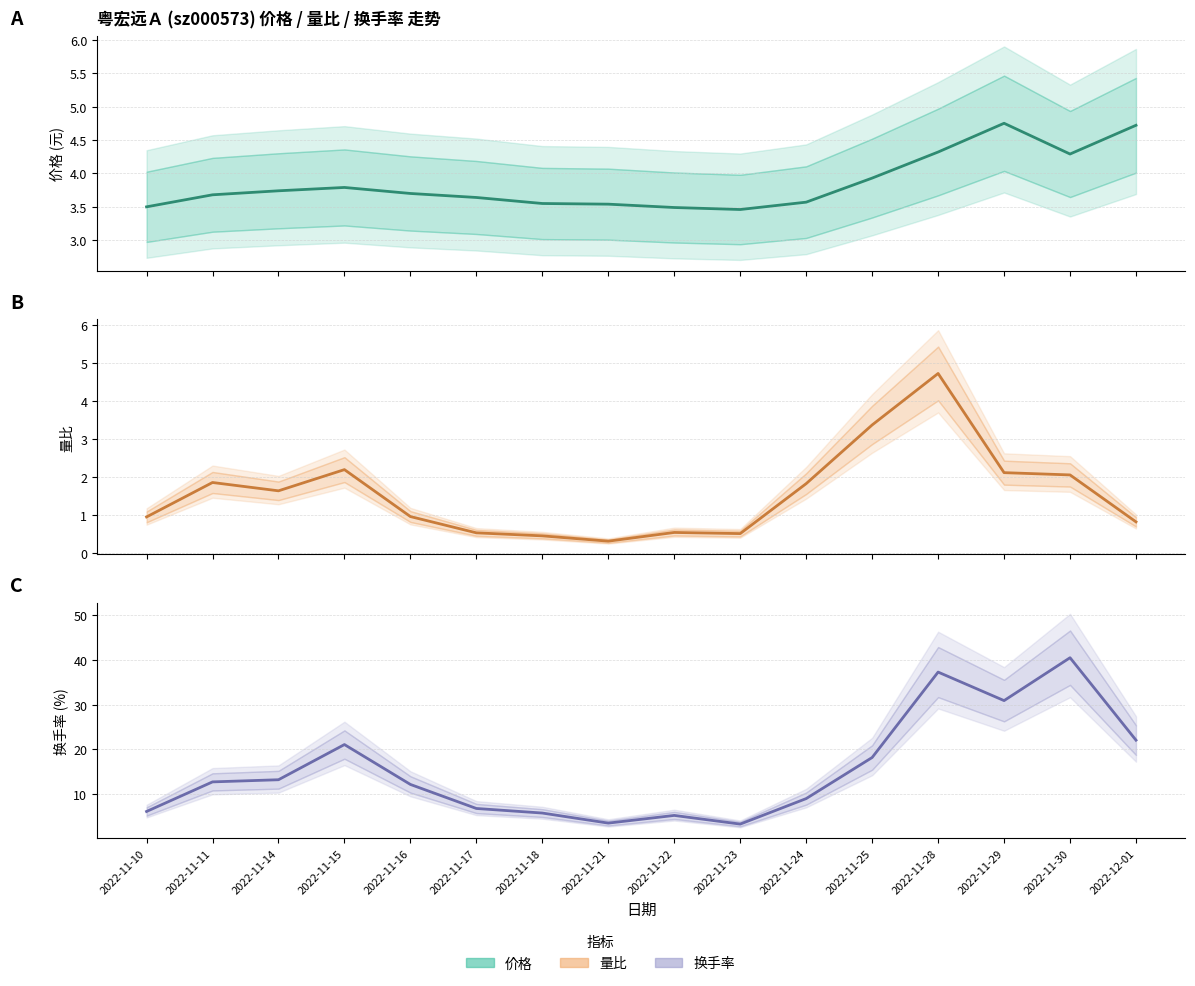

At which category is the sum across all series the highest?

2022-11-30